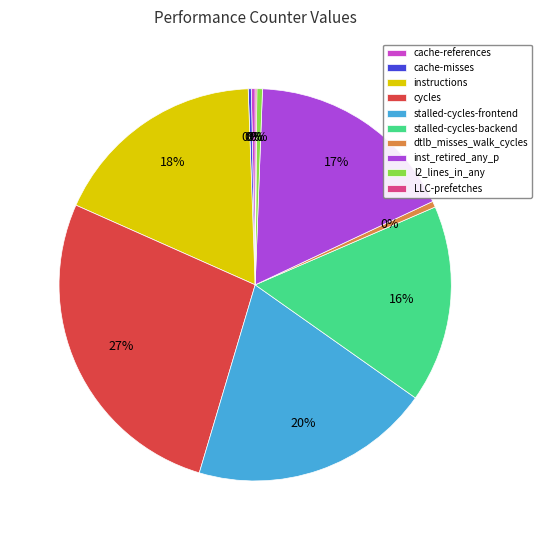

Count the number of slices in the pie.

10